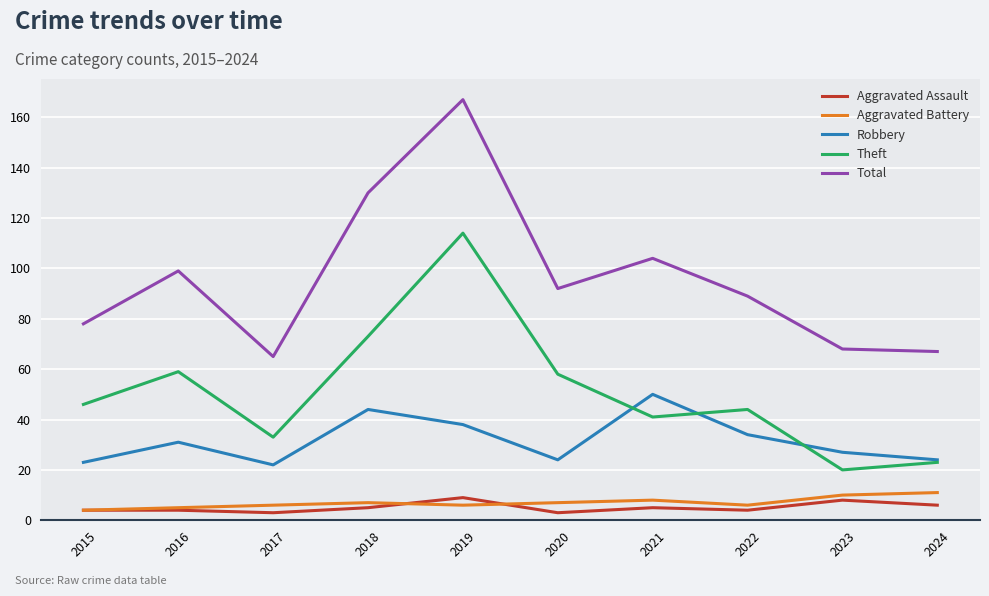

True or false: Aggravated Assault and Theft intersect in this chart.

False